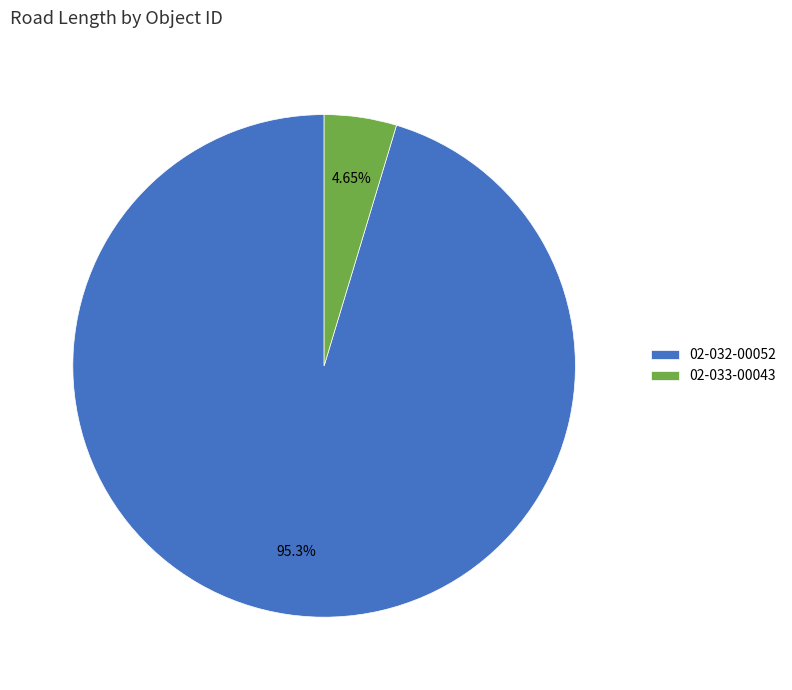

Is there any slice that represents more than half of the pie?

Yes